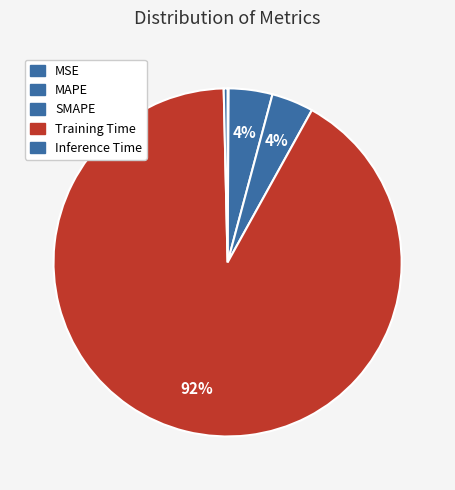

Which category has the biggest portion of the pie?

Training Time